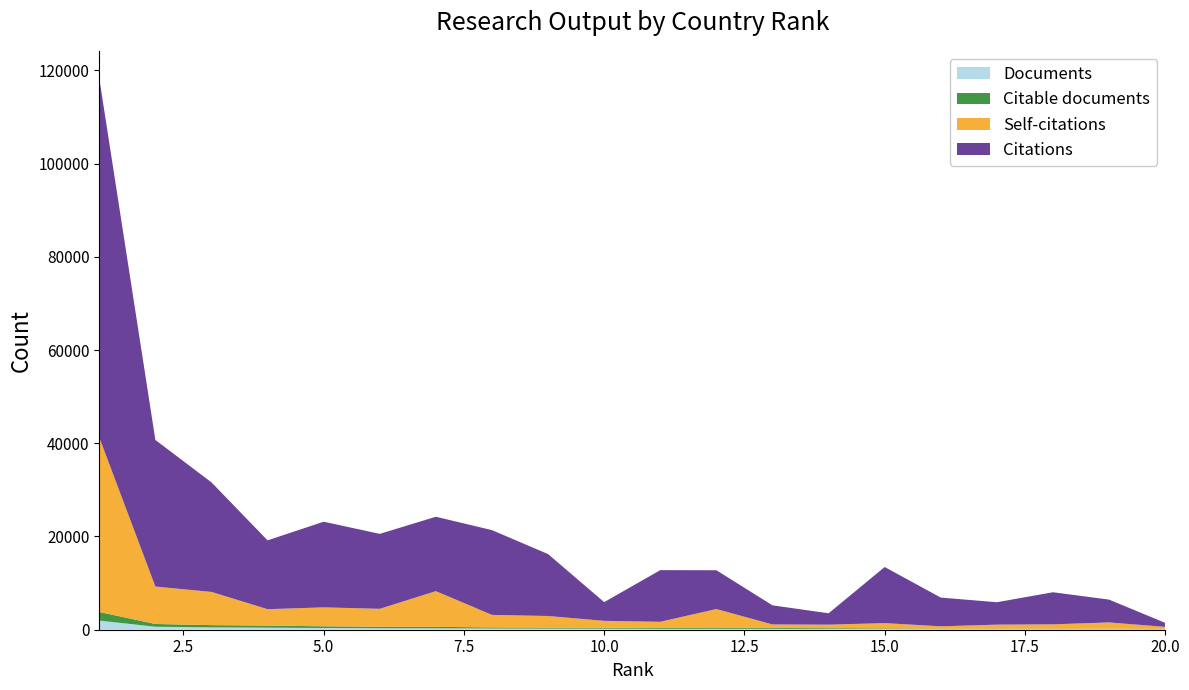

Reading left to right, transcribe all the data shown in this chart.

Documents: 1=1959	2=638	3=503	4=445	5=371	6=320	7=309	8=252	9=230	10=225	11=195	12=195	13=194	14=161	15=141	16=116	17=114	18=111	19=110	20=97
Citable documents: 1=1854	2=596	3=480	4=438	5=360	6=316	7=307	8=244	9=226	10=221	11=184	12=179	13=191	14=161	15=138	16=115	17=108	18=109	19=96	20=97
Self-citations: 1=37438	2=8025	3=7129	4=3520	5=4065	6=3849	7=7662	8=2686	9=2488	10=1458	11=1325	12=4063	13=747	14=768	15=1140	16=500	17=870	18=938	19=1359	20=421
Citations: 1=77011	2=31444	3=23497	4=14763	5=18377	6=16076	7=15958	8=18181	9=13281	10=4013	11=11078	12=8323	13=4098	14=2435	15=12033	16=6164	17=4807	18=6881	19=4893	20=851